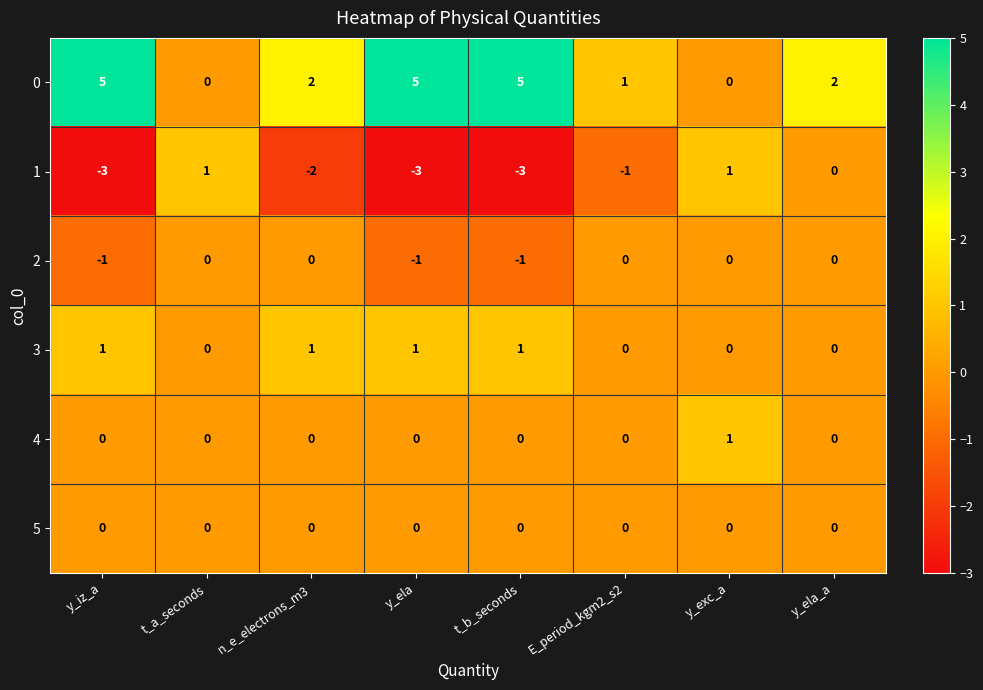

Is the value of 3 at t_b_seconds greater than the value of 0 at y_ela?

No